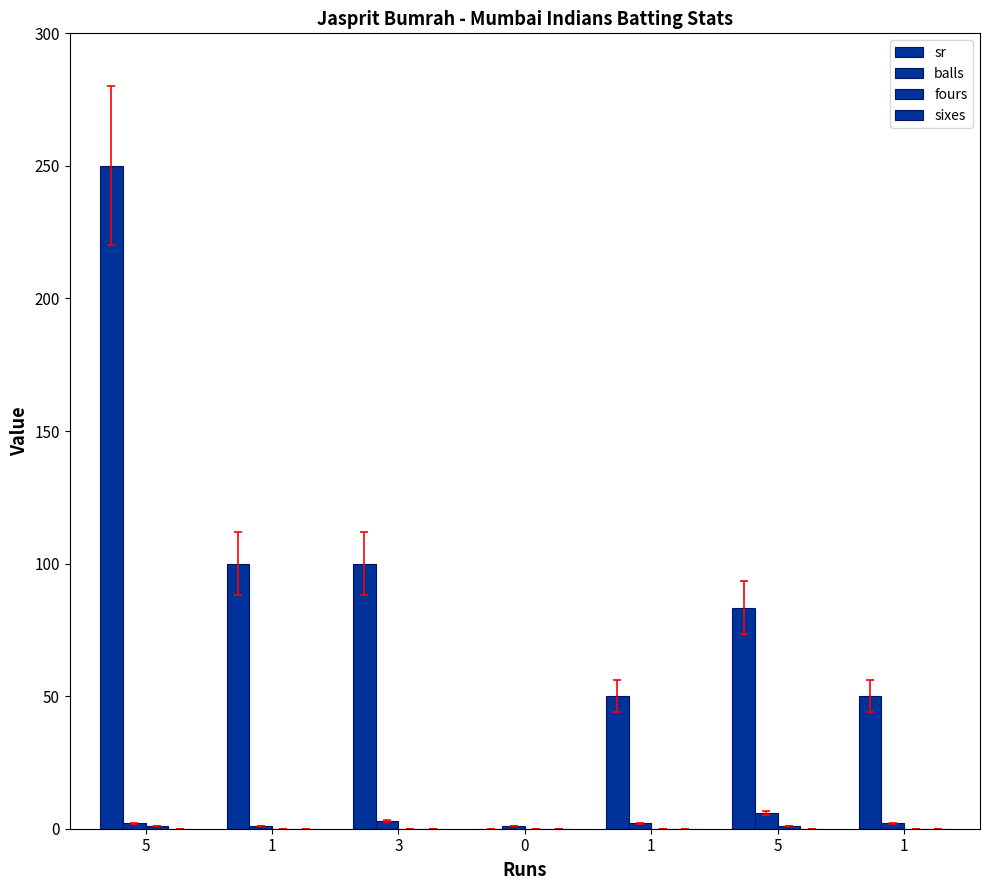

Does the chart contain stacked bars?

No